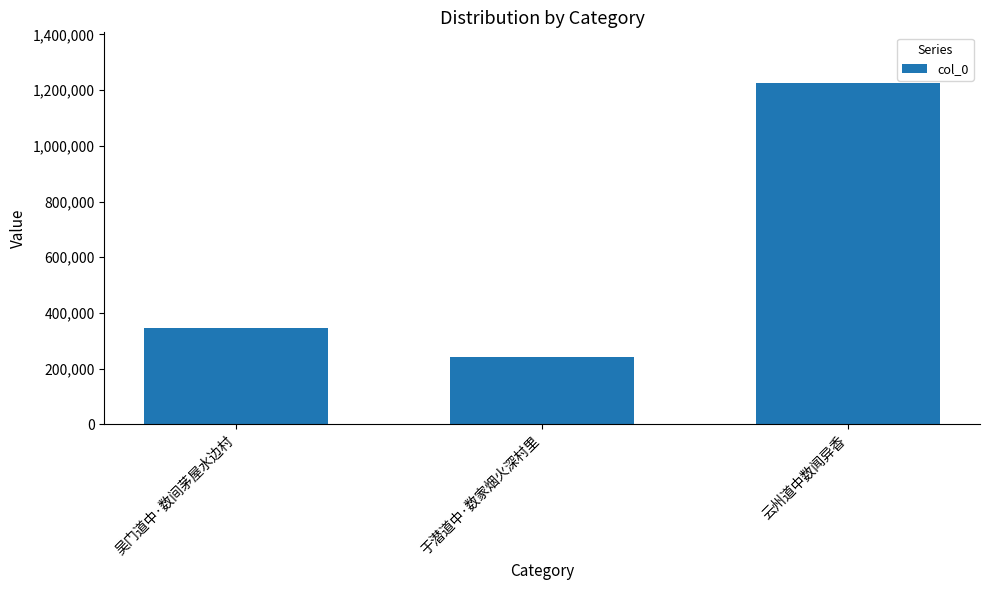

The chart shows a value of 321835 at 于潜道中·数家烟火深村里. True or false?

False